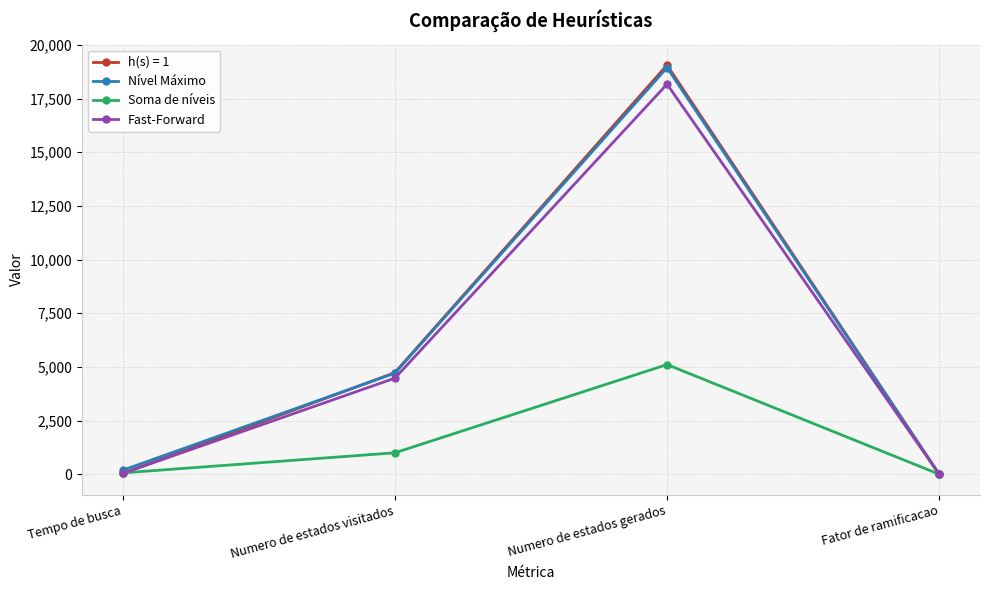

Which series has the largest range (max minus min)?

h(s) = 1